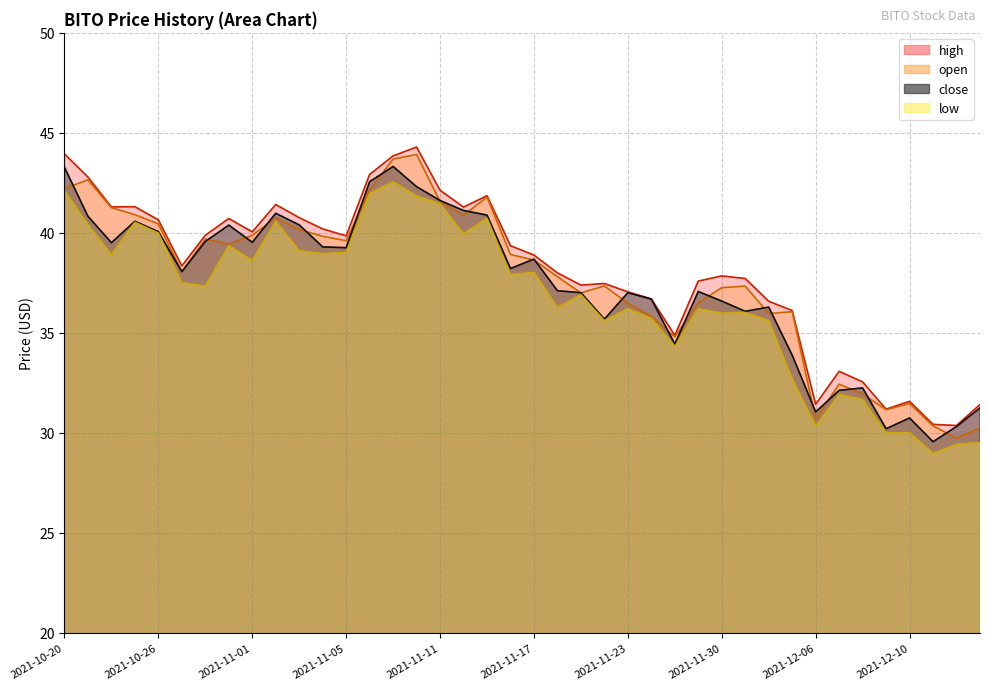

What is the greatest value displayed?

44.3